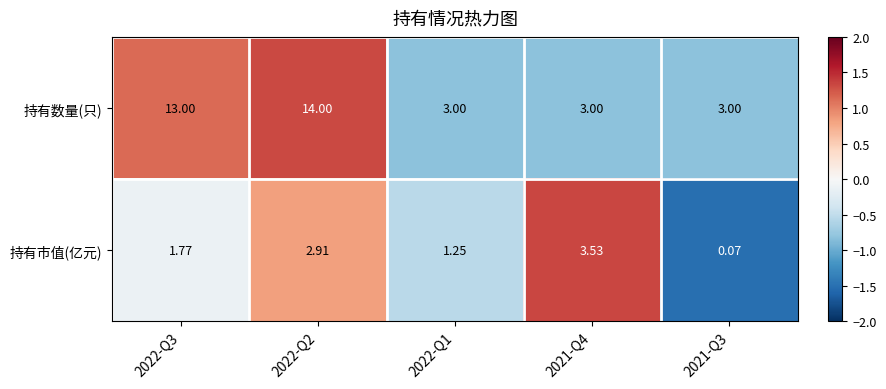

How many distinct data groups are displayed?

2